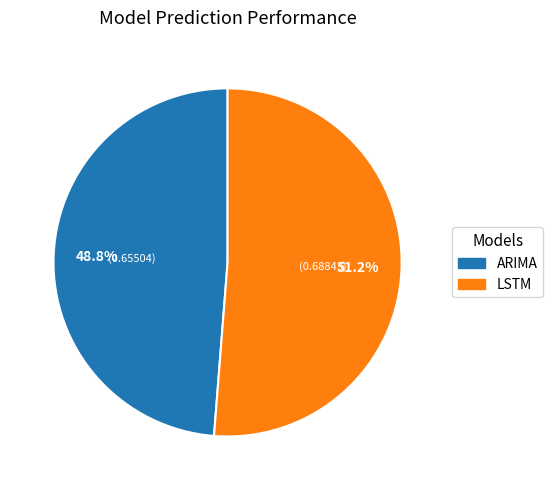

To the nearest percent, what is the difference between the ARIMA and LSTM slice percentages?

2%